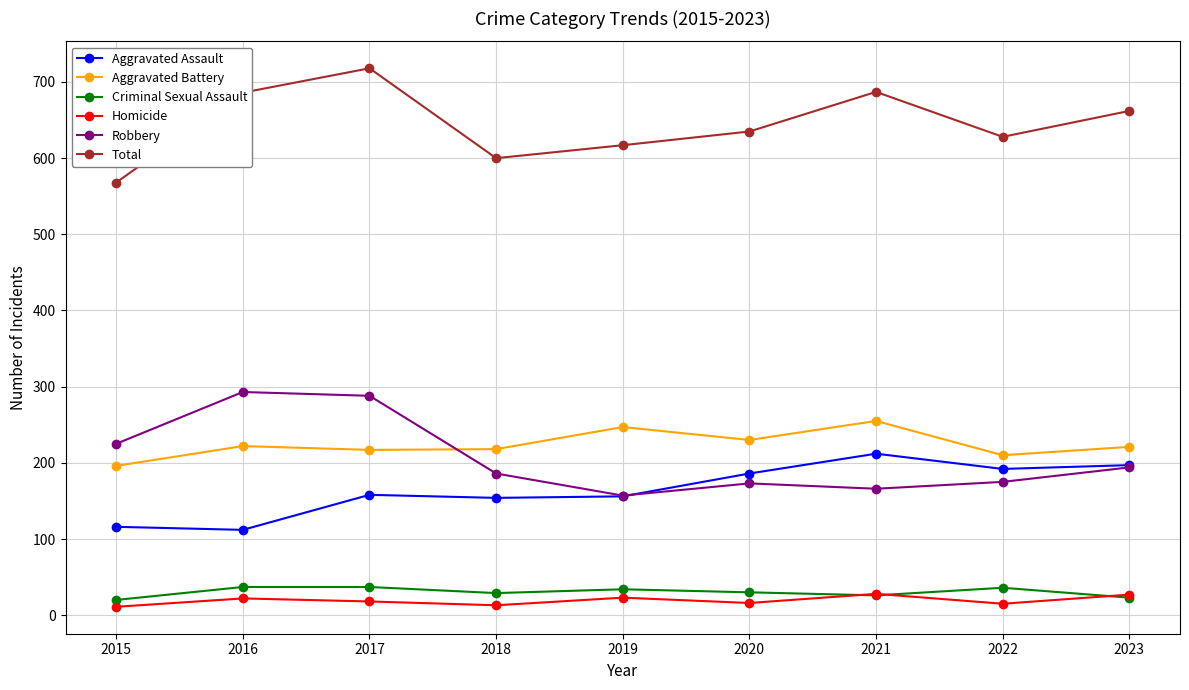

What is the difference between the highest and lowest values at 2017?

700